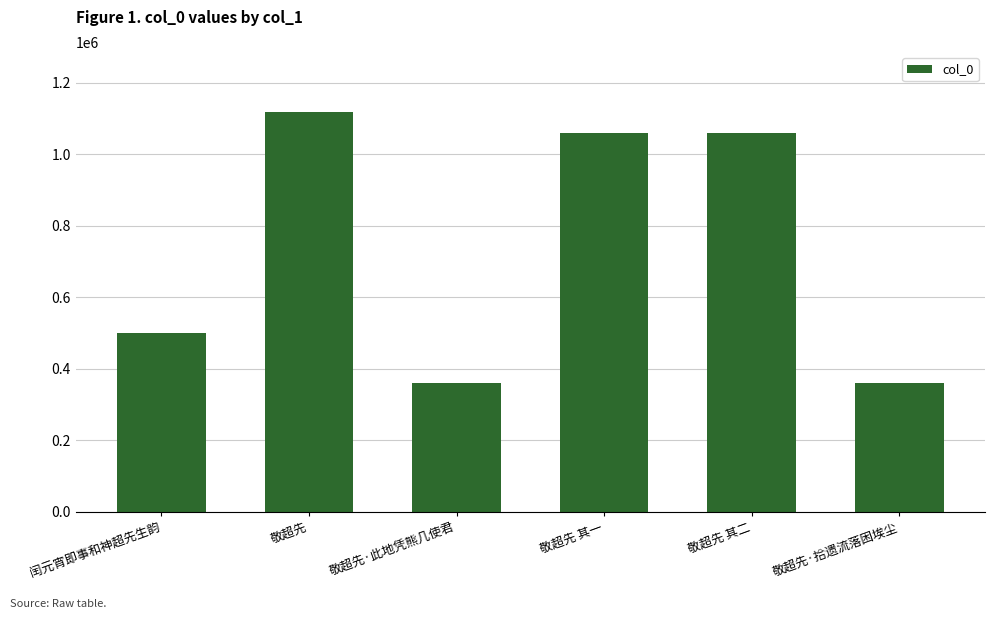

What is the smallest value displayed?

358587